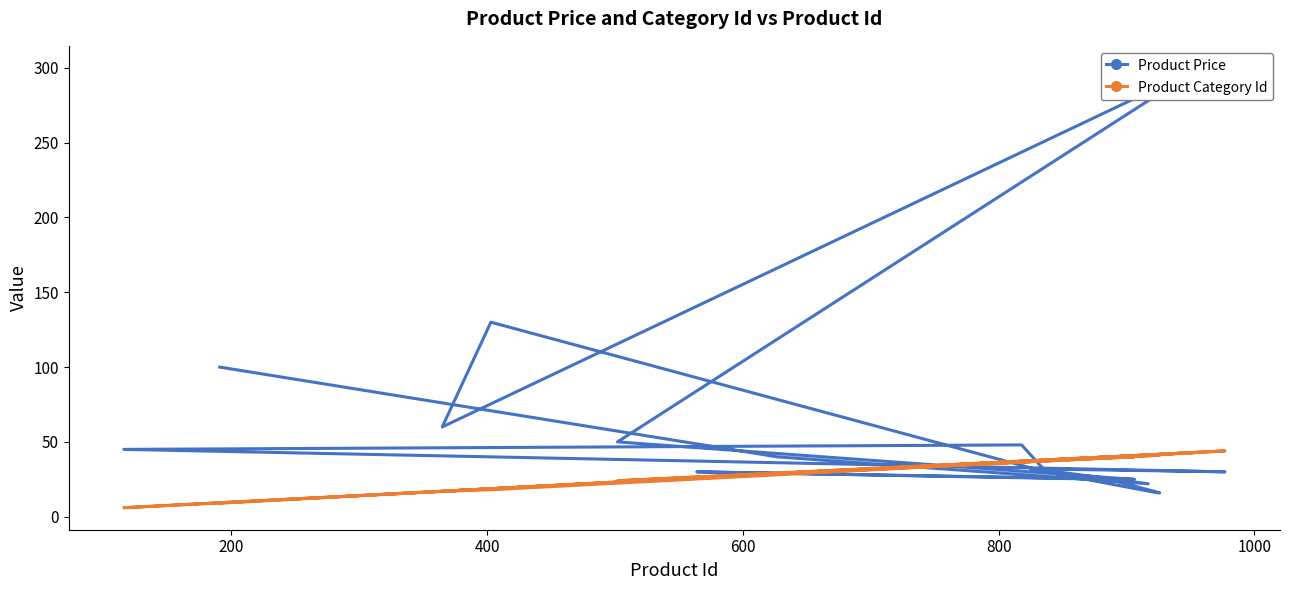

Does the chart have visible grid lines?

No